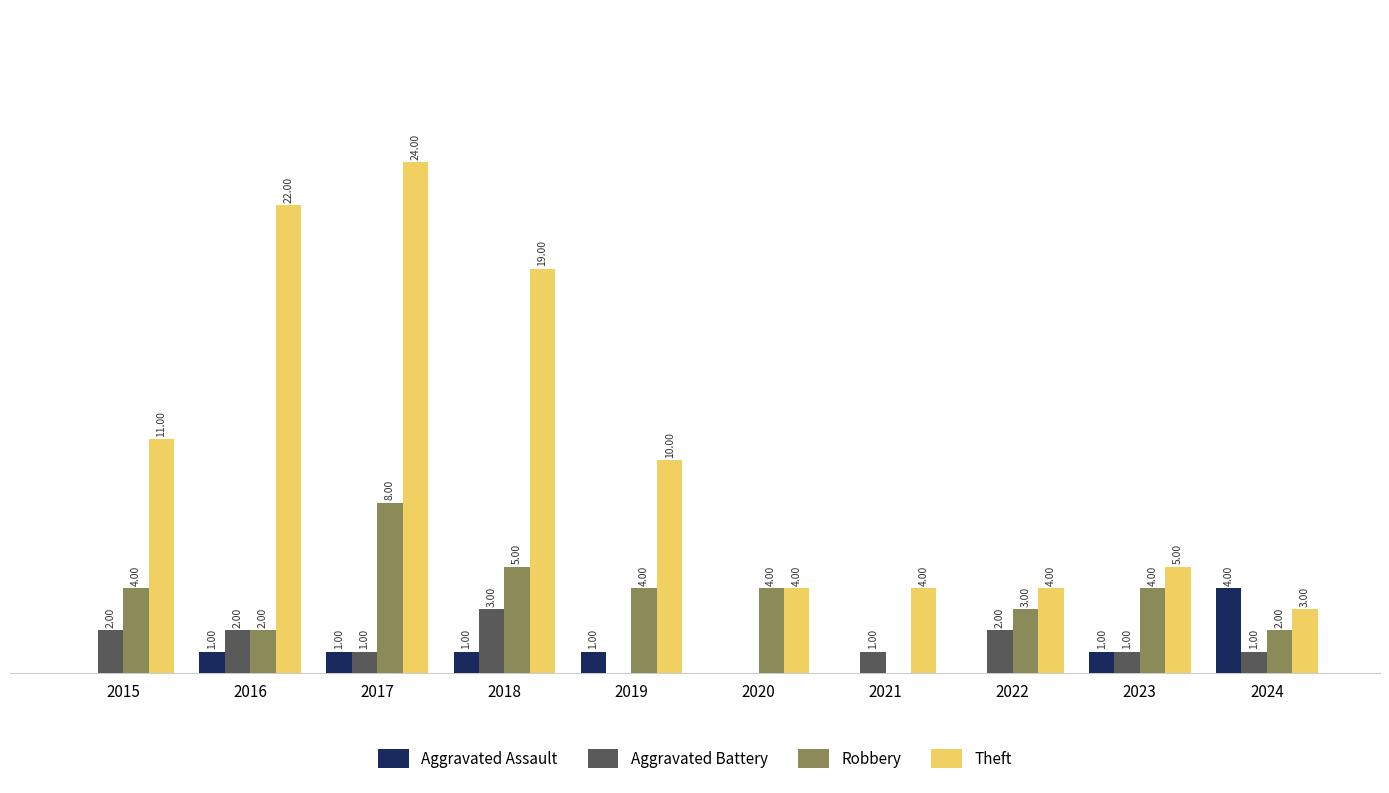

Which series changed the most between 2016 and 2020?

Theft